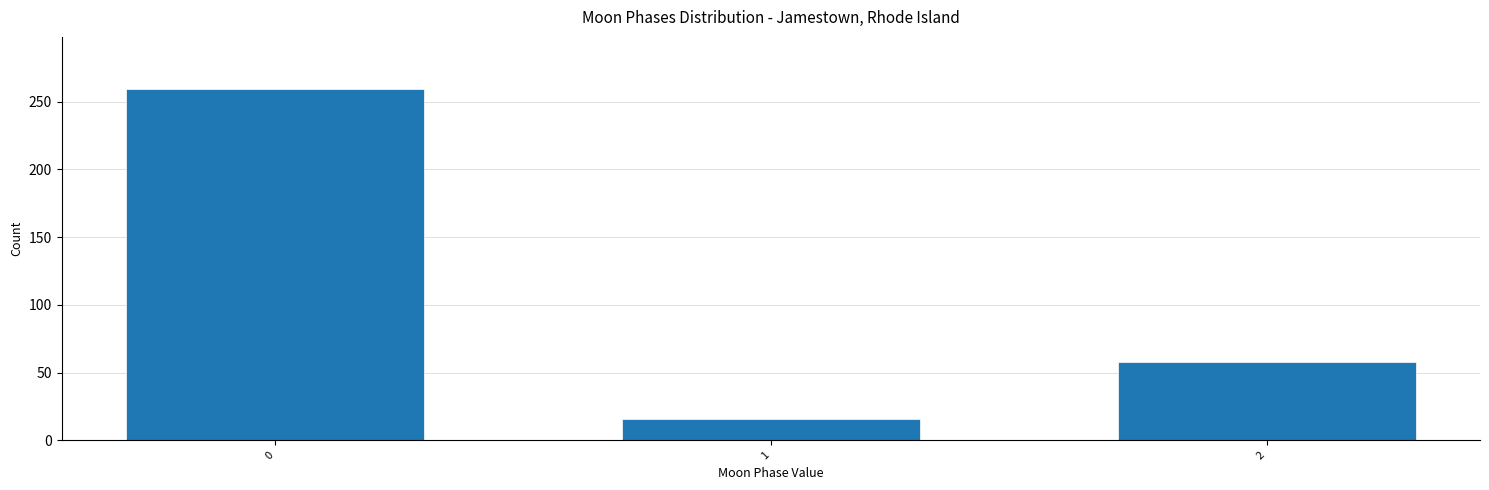

Reading right to left, transcribe all the data shown in this chart.

2=58	1=16	0=259